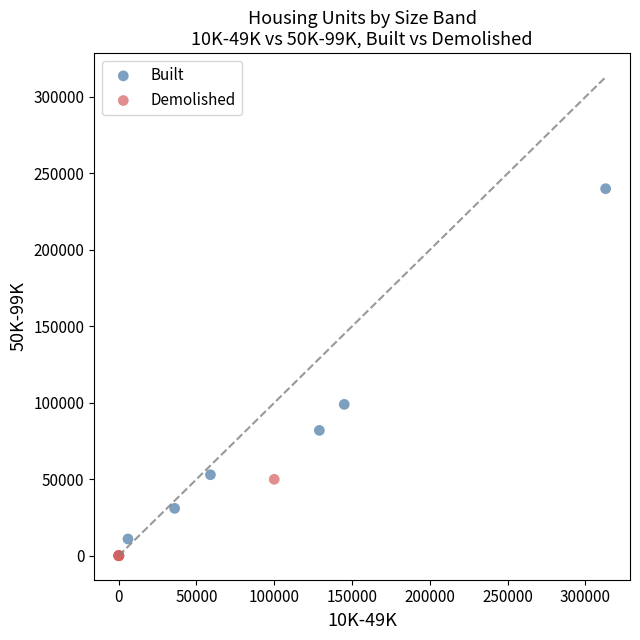

Which series contains the highest Y value?

Built